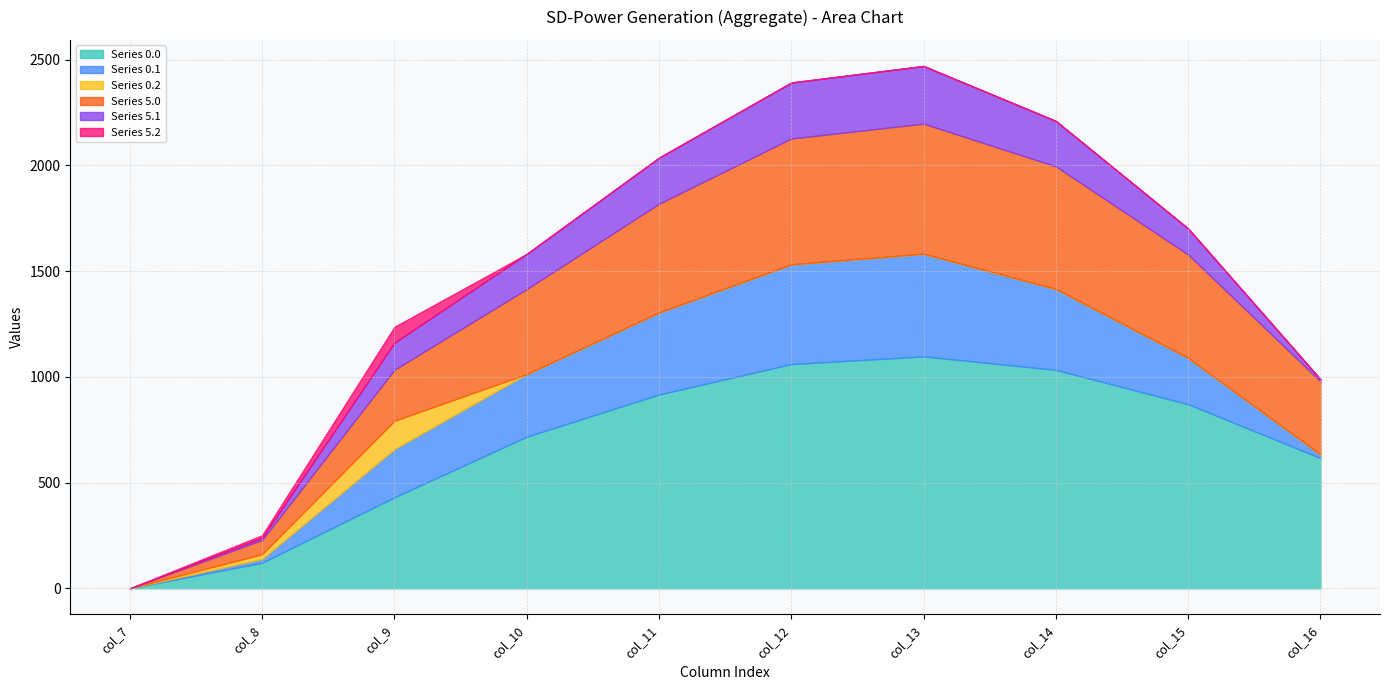

What are all the series names shown in the legend?

Series 0.0, Series 0.1, Series 0.2, Series 5.0, Series 5.1, Series 5.2